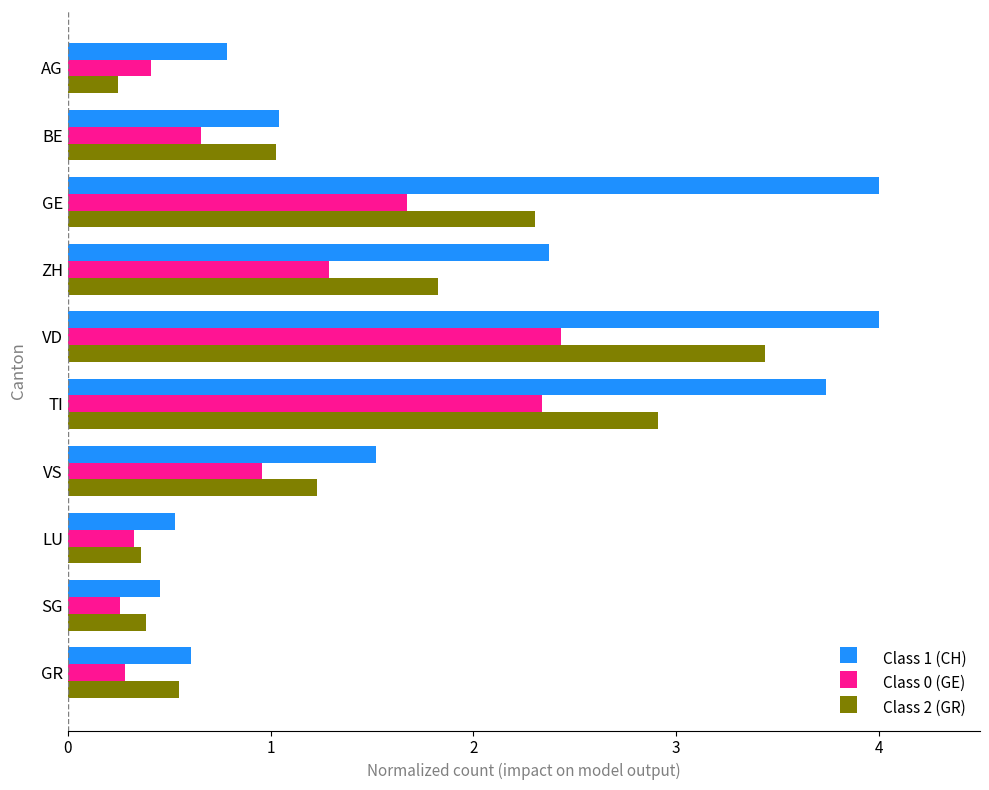

At which label is Class 2 (GR) closest to 1?

BE